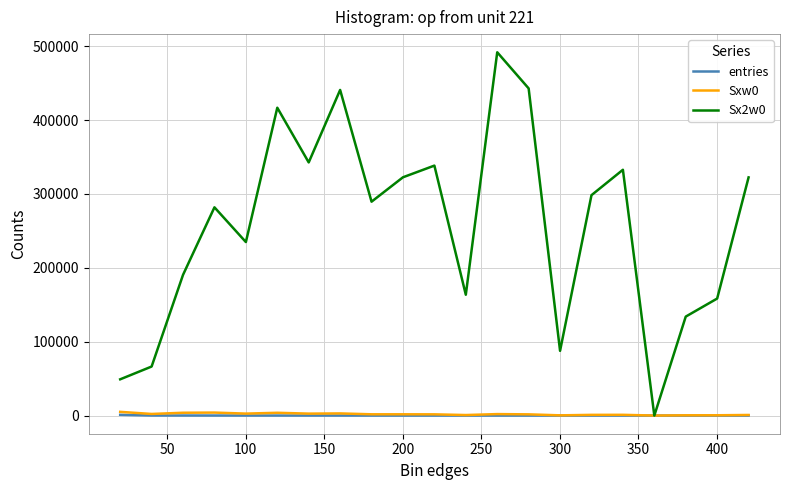

Which series has the widest spread of values?

Sx2w0